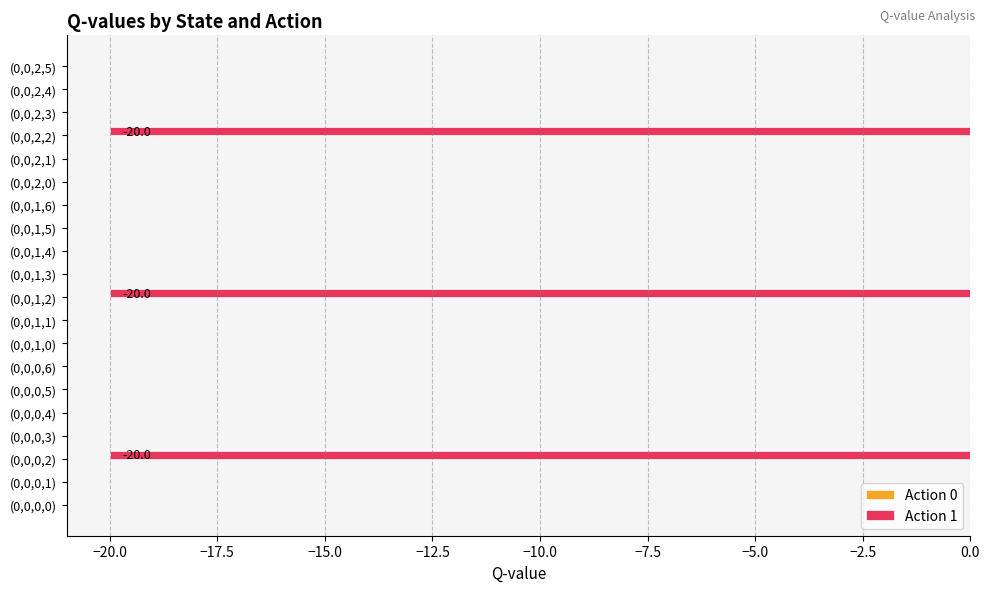

The value at (0,0,1,5) is 0.0. True or false?

True